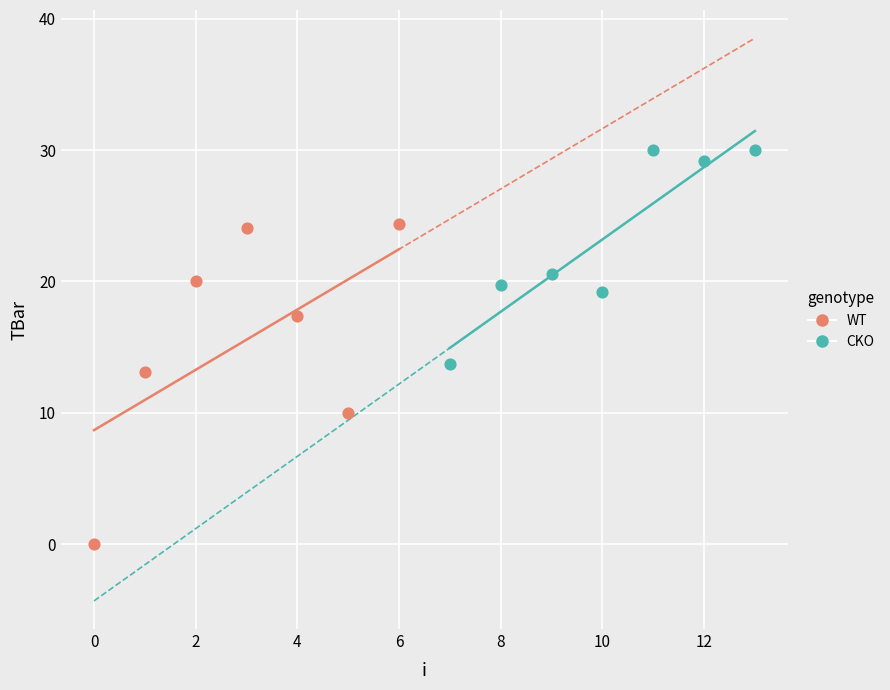

What are all the series names shown in the legend?

WT, CKO